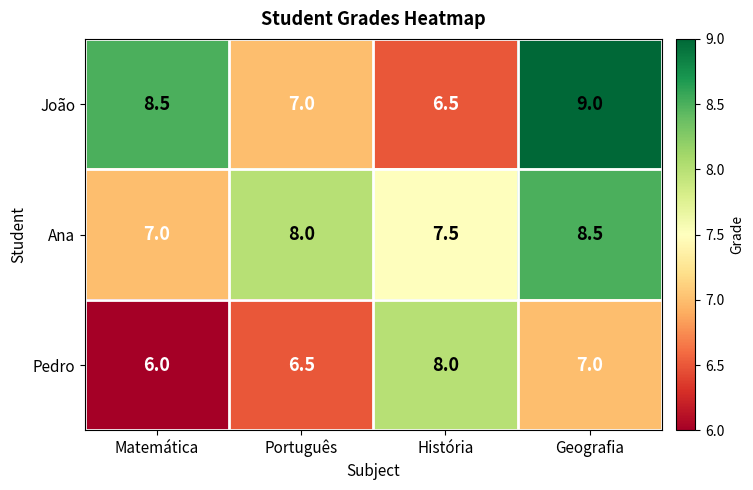

At which category is the sum across all series the highest?

Geografia